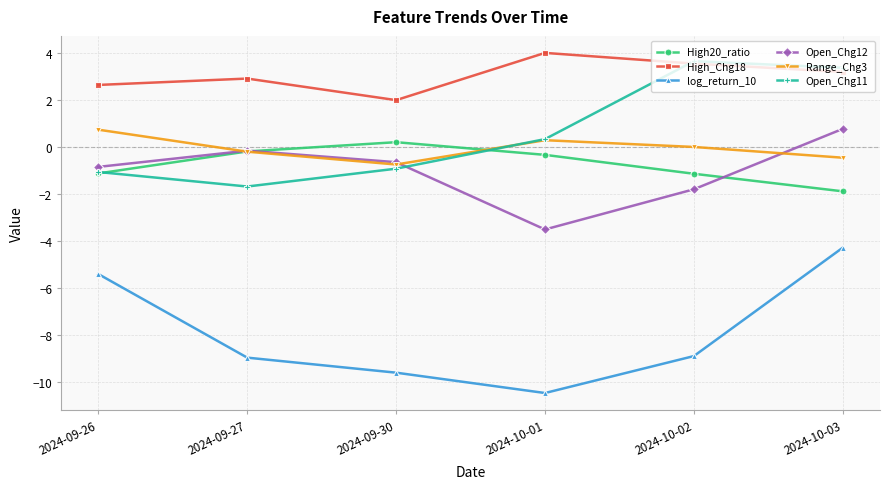

Which series changed the most between 2024-10-01 and 2024-10-03?

log_return_10